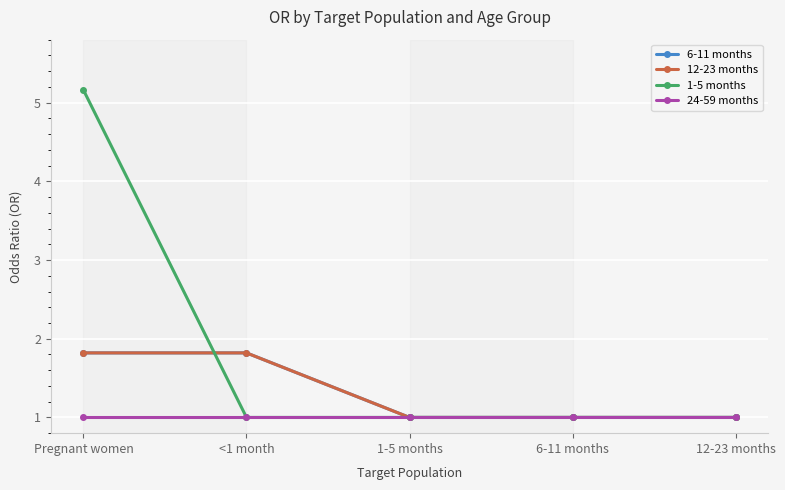

True or false: 1-5 months and 24-59 months cross at least once.

False